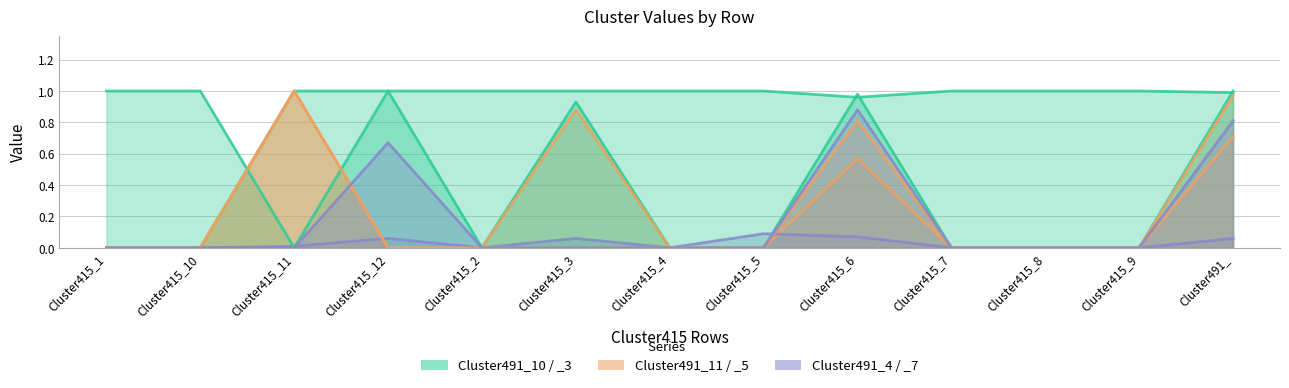

The Cluster491_3 series shows 1.0 at Cluster415_8. True or false?

True